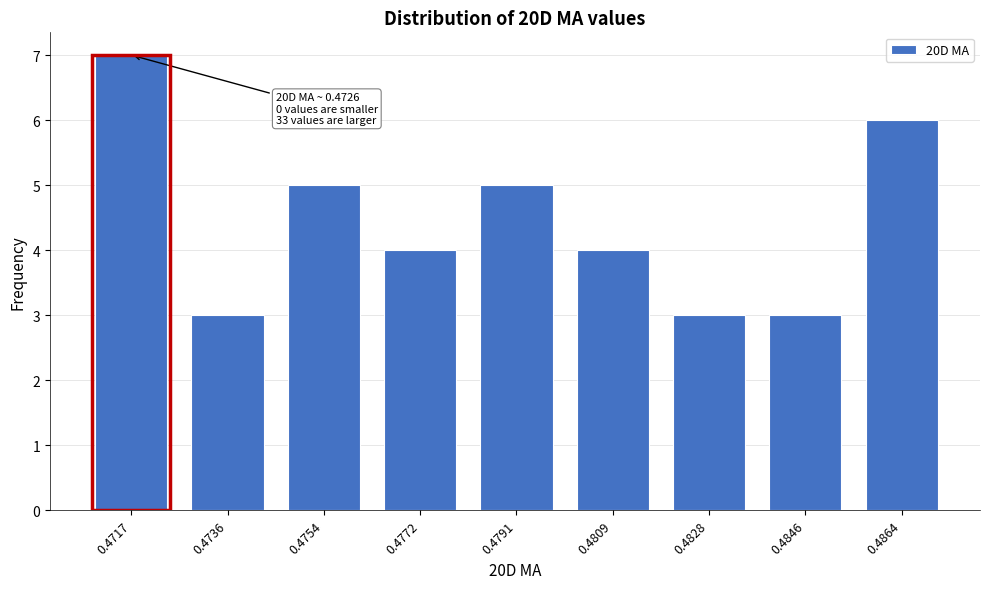

Reading left to right, list all the values displayed in this chart.

7	3	5	4	5	4	3	3	6